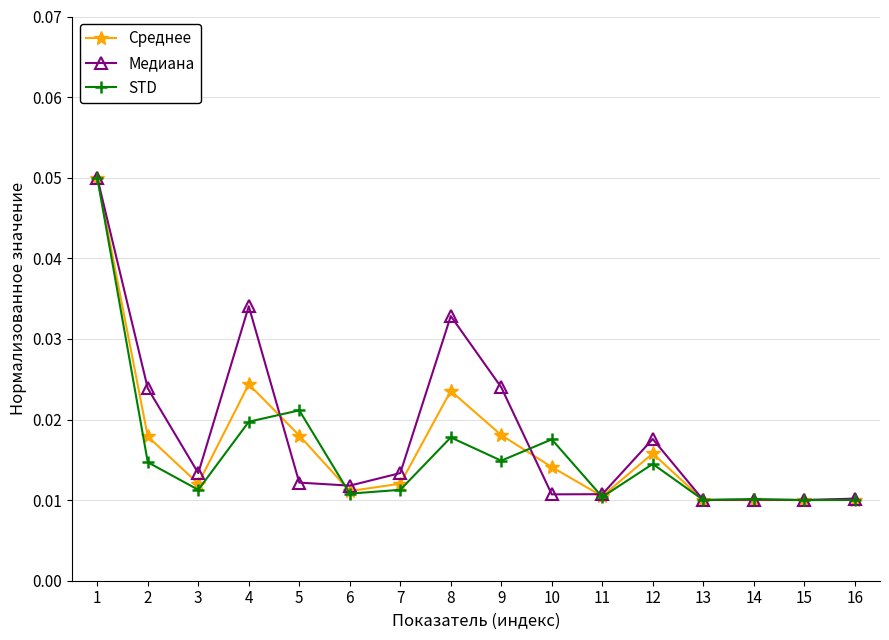

Between 1 and 12, which series saw the biggest shift?

STD